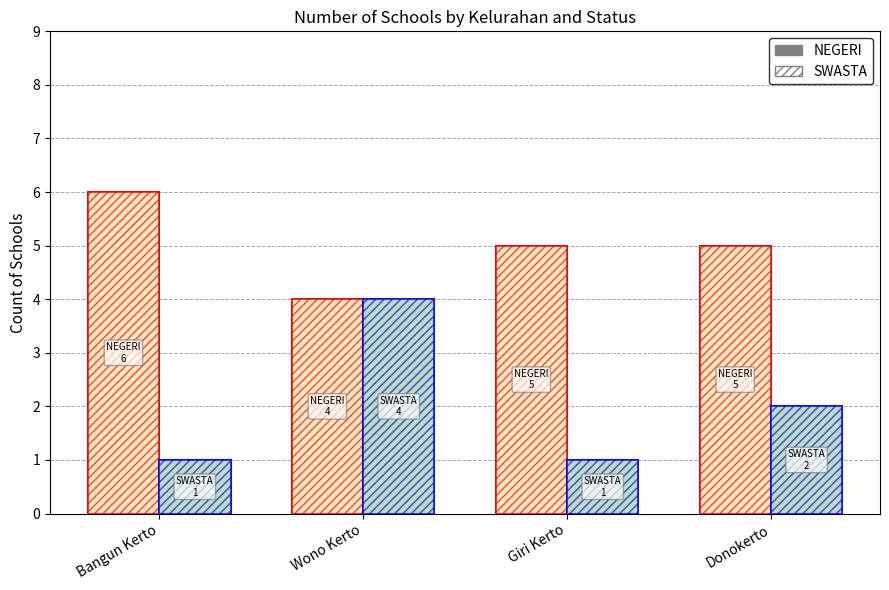

What position from the left is Giri Kerto?

3